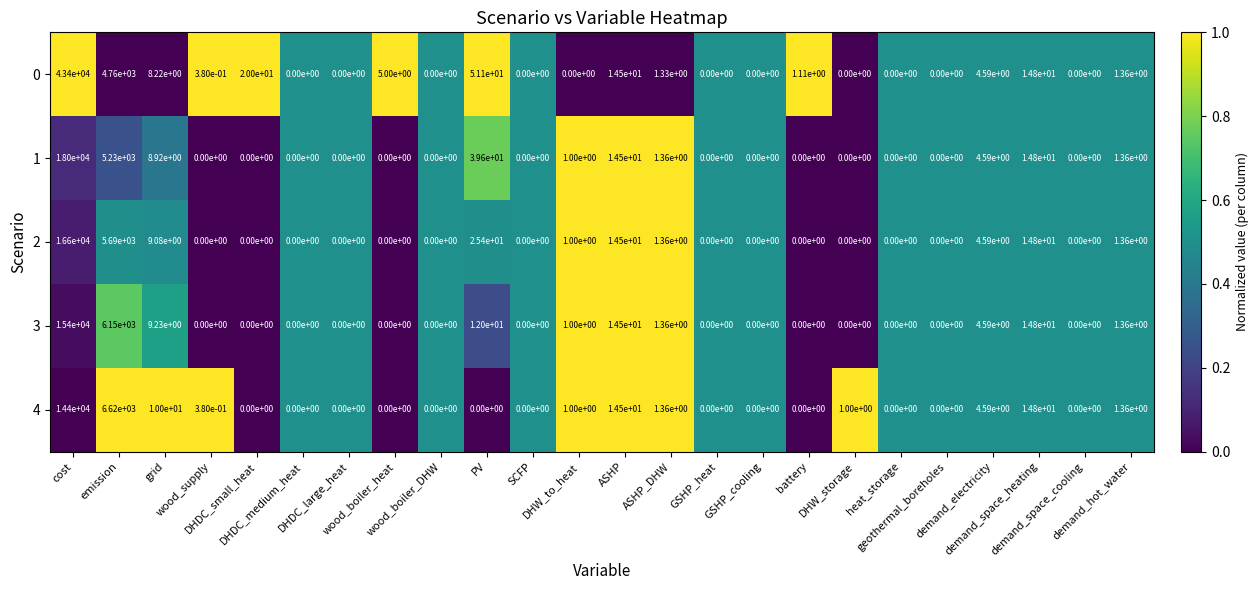

How many values in 3 are above zero?

10